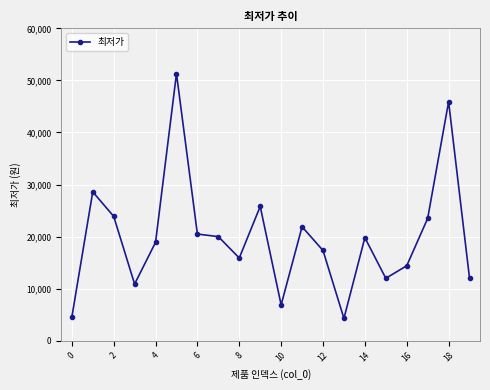

What is the value of the 4th point from the left?

10900